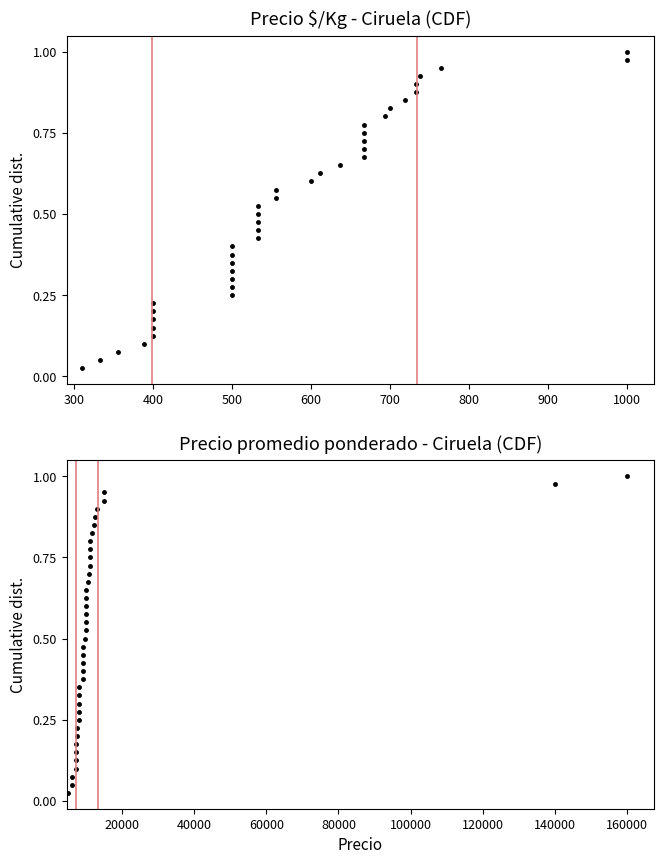

True or false: Precio promedio ponderado and Precio $/Kg cross at least once.

False